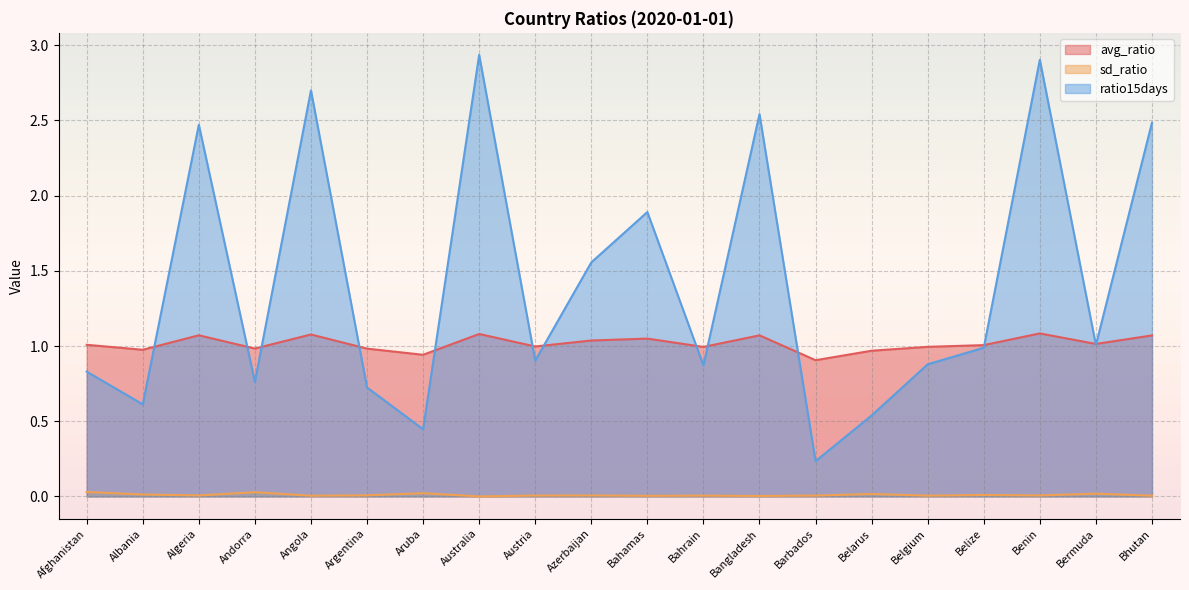

True or false: sd_ratio and ratio15days cross at least once.

False